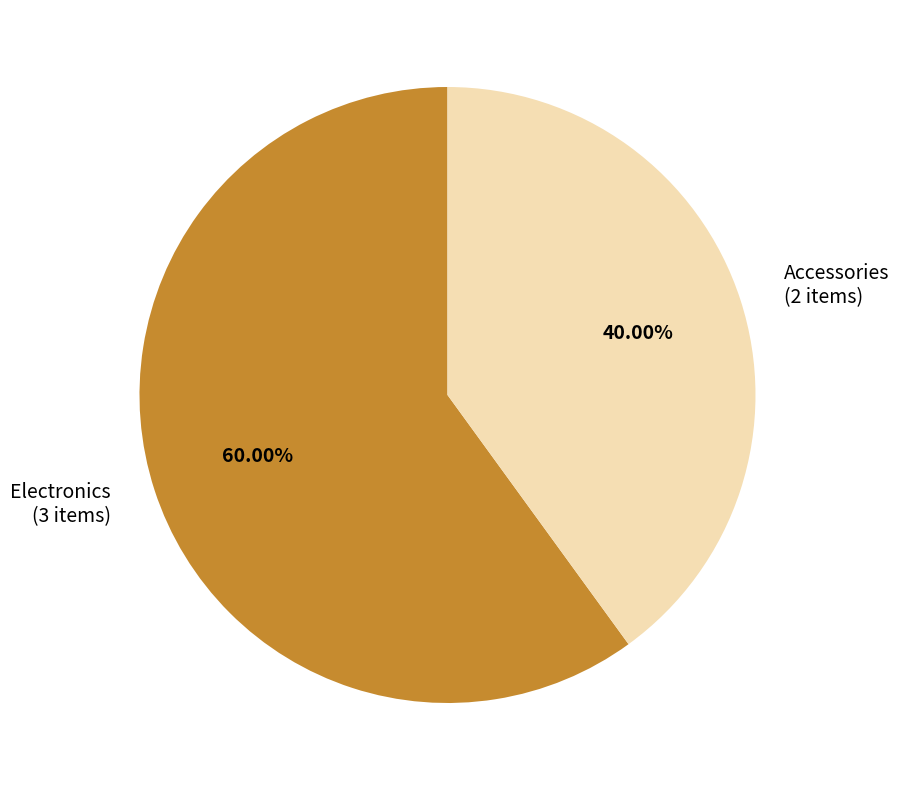

Approximately how many times larger is the value at Accessories compared to Electronics?

0.7